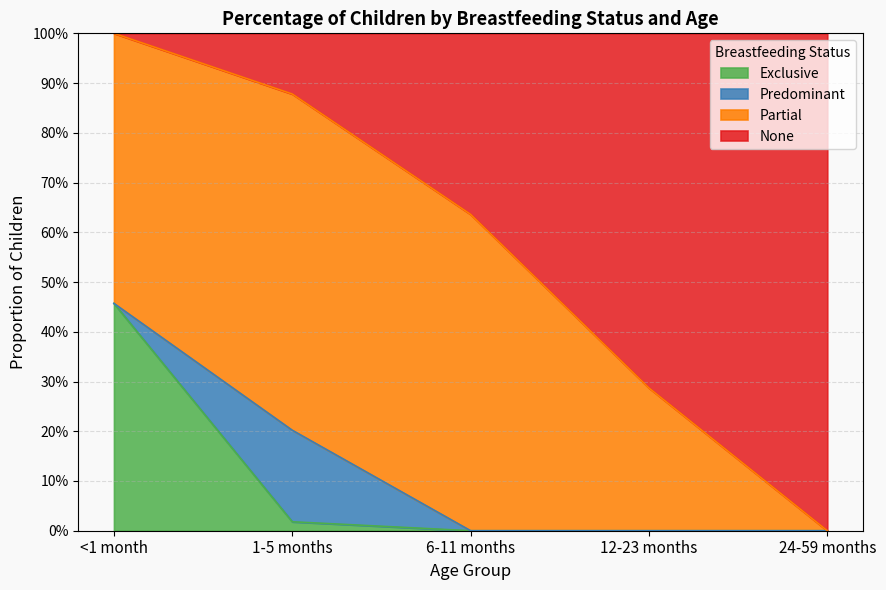

Rank the categories by Exclusive value from highest to lowest.

<1 month, 1-5 months, 6-11 months, 12-23 months, 24-59 months